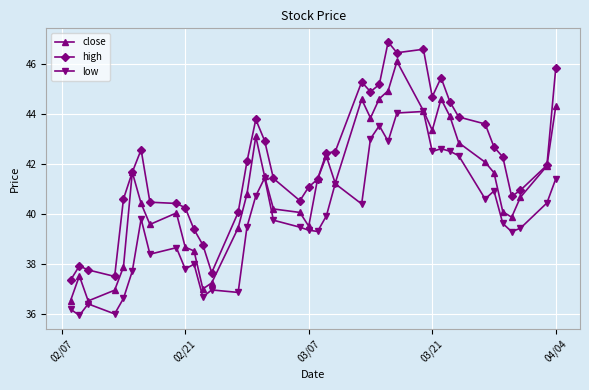

What is the minimum value for close?

36.5